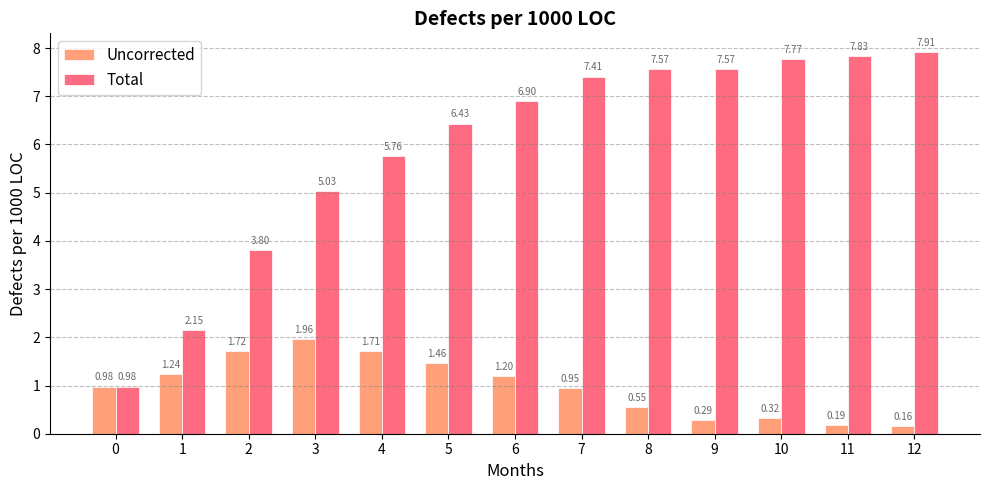

What is the difference between the second highest and minimum values in the Uncorrected series?

1.6